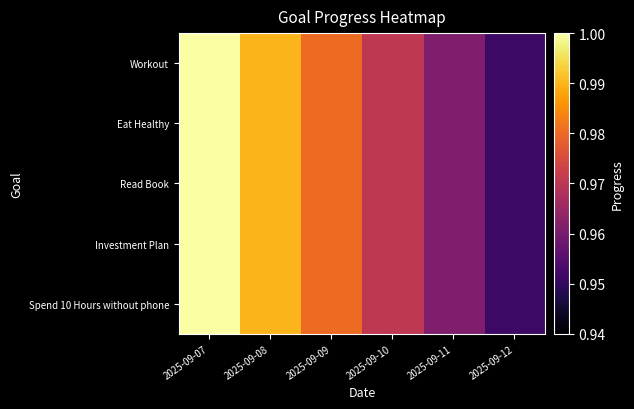

What is the total value across all series at 2025-09-12?

4.8